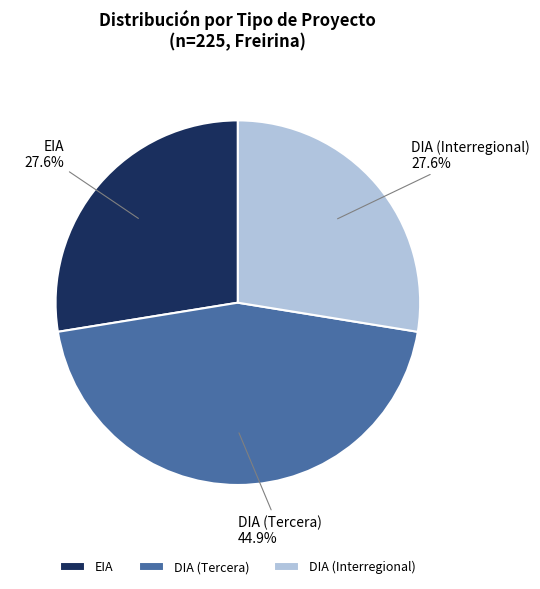

Between DIA (Tercera) and EIA, which is larger?

DIA (Tercera)